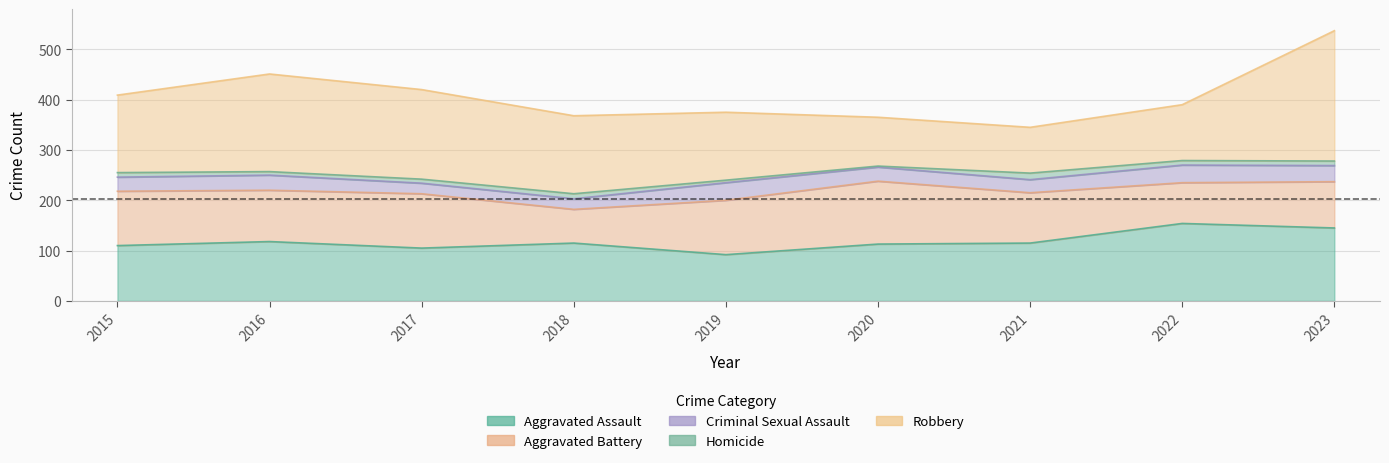

At 2023, list the series in order from largest to smallest.

Robbery, Aggravated Assault, Aggravated Battery, Criminal Sexual Assault, Homicide